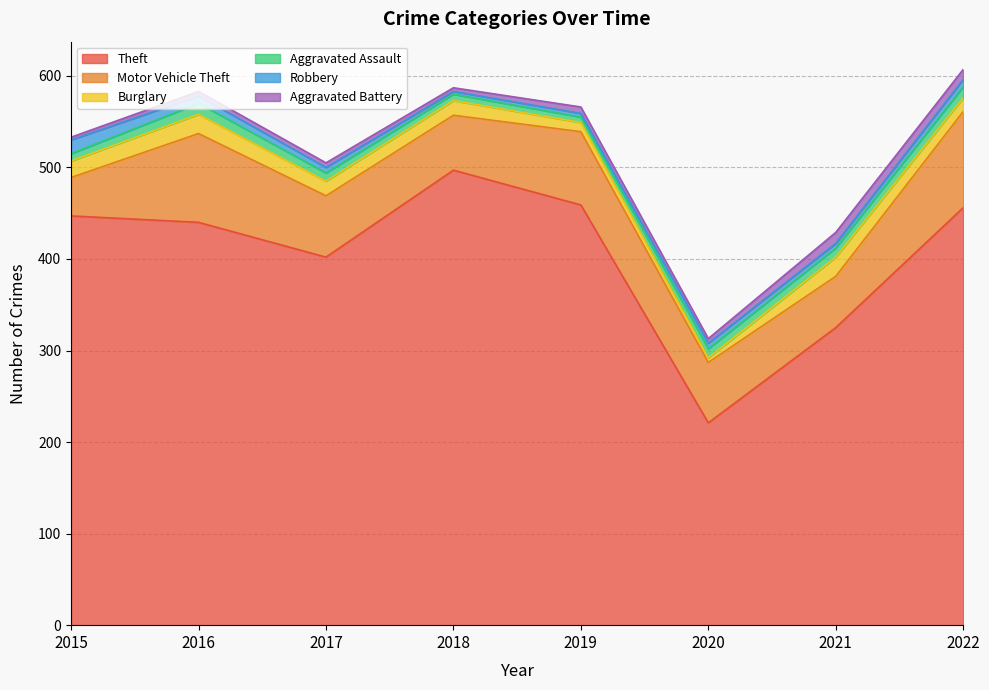

Which label corresponds to the largest value in the chart?

2018